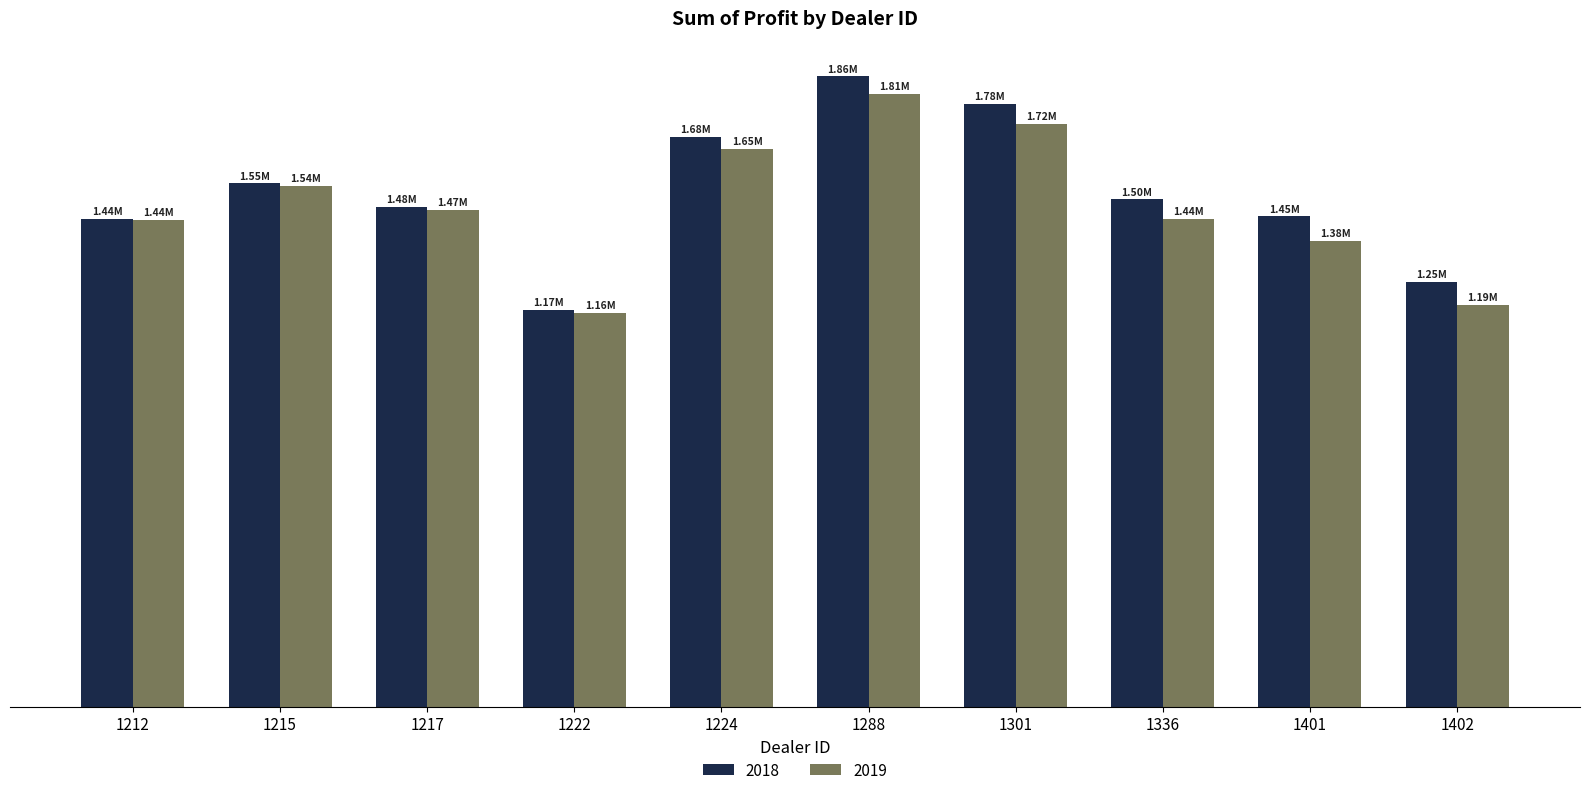

The 2018 series shows 1862804.0 at 1288. True or false?

True